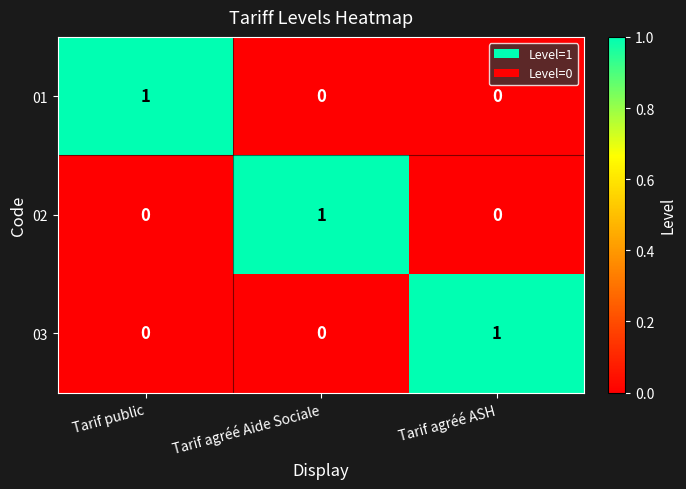

How many 01 values are between 0 and 1?

3